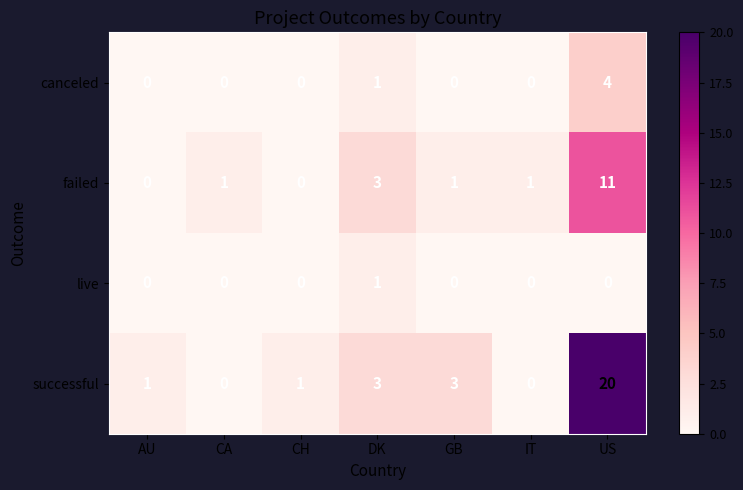

True or false: canceled has a value of 2 at CA.

False